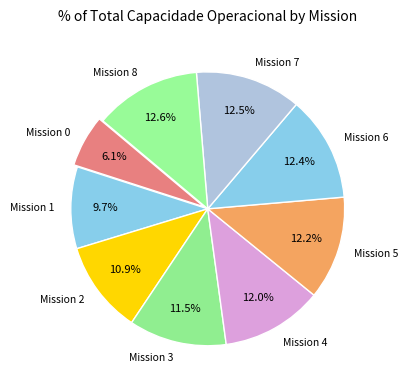

How many segments does this pie chart have?

9